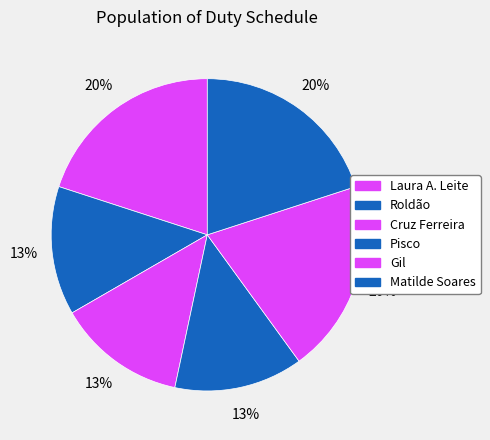

To the nearest percent, what percentage of the pie is Pisco?

13%